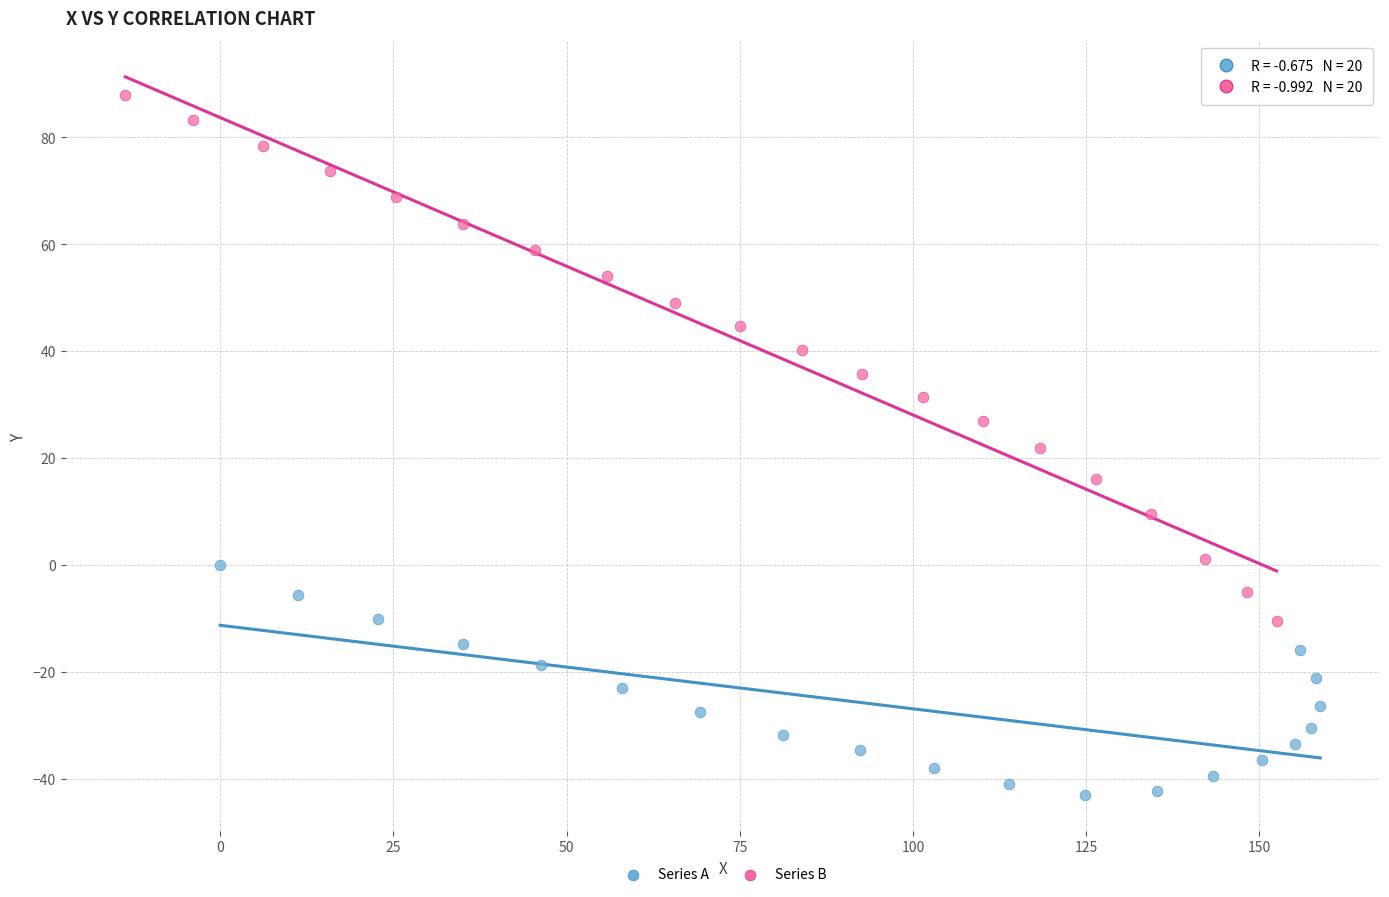

Which series reaches the maximum Y coordinate?

Series B